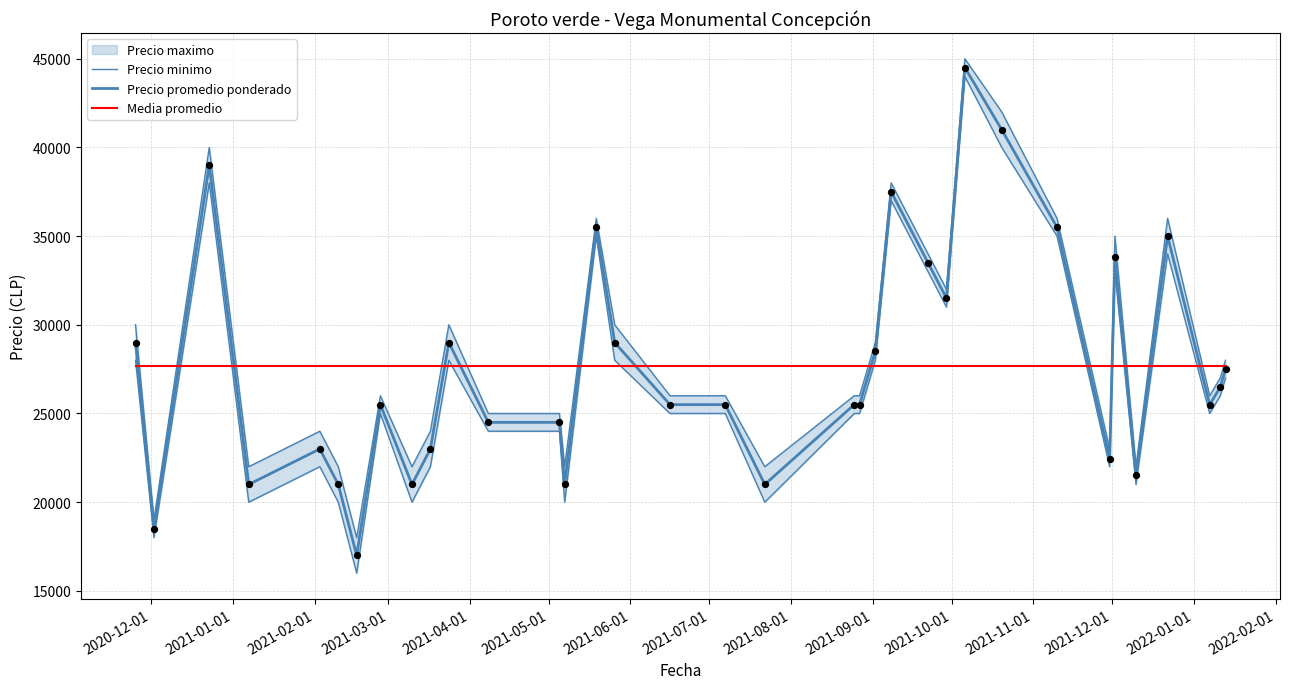

At how many categories does at least one series exceed 26902?

35